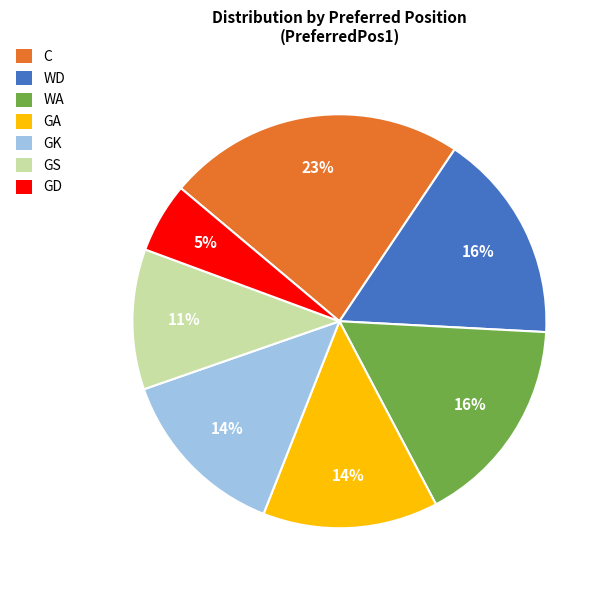

To the nearest percent, what is the average slice percentage?

14%